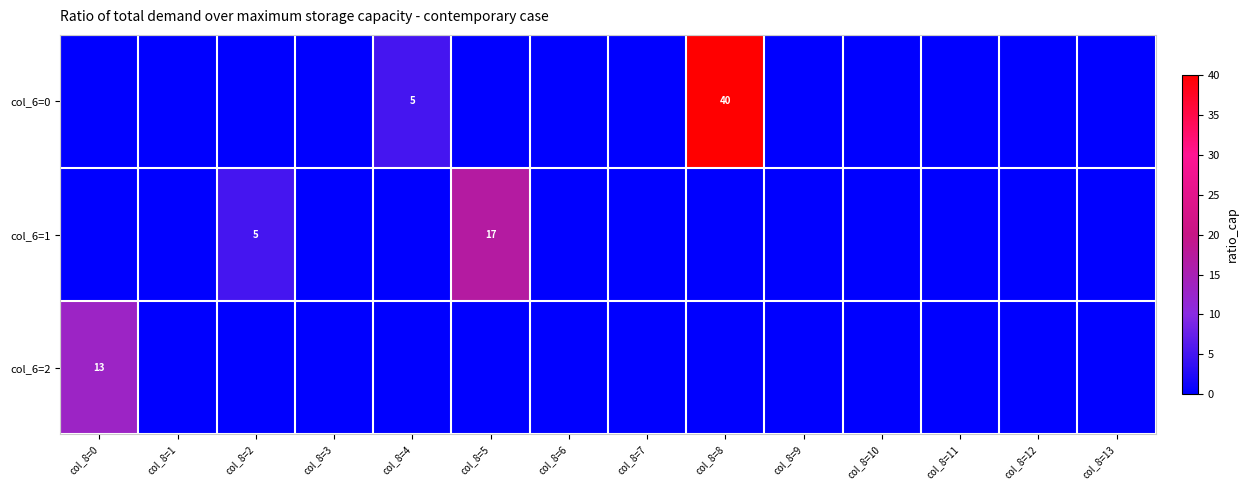

True or false: col_6=2 has a value of 8 at col_8=8.

False